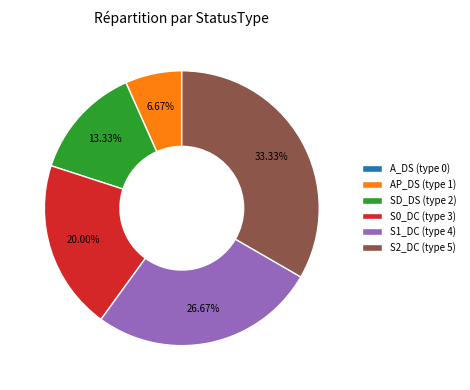

To the nearest percent, what is the combined percentage of S2_DC and S0_DC?

53%